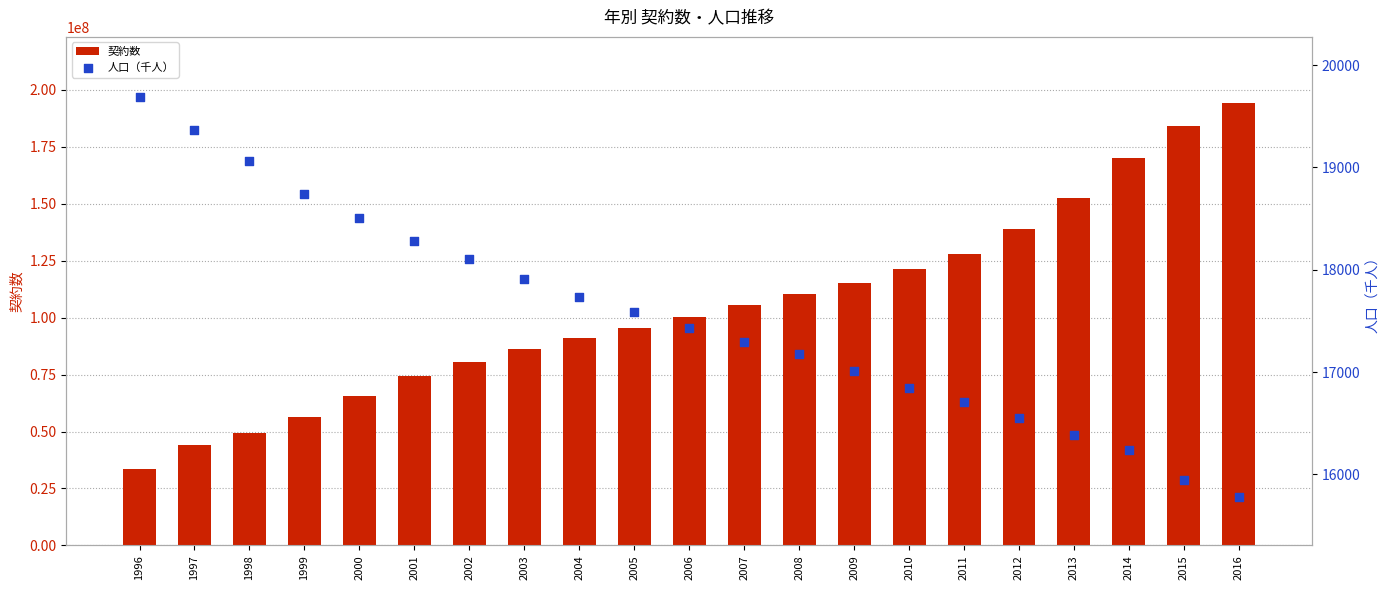

What are all the series names shown in the legend?

契約数, 人口（千人）